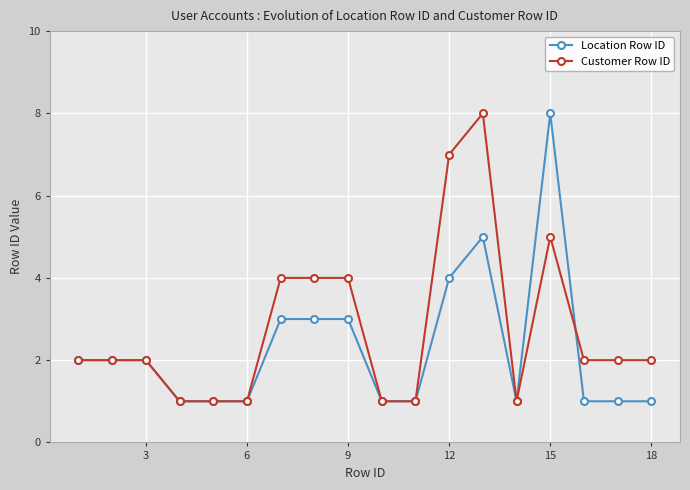

Reading right to left, list all the values displayed in this chart.

Location Row ID: 1	1	1	8	1	5	4	1	1	3	3	3	1	1	1	2	2	2
Customer Row ID: 2	2	2	5	1	8	7	1	1	4	4	4	1	1	1	2	2	2